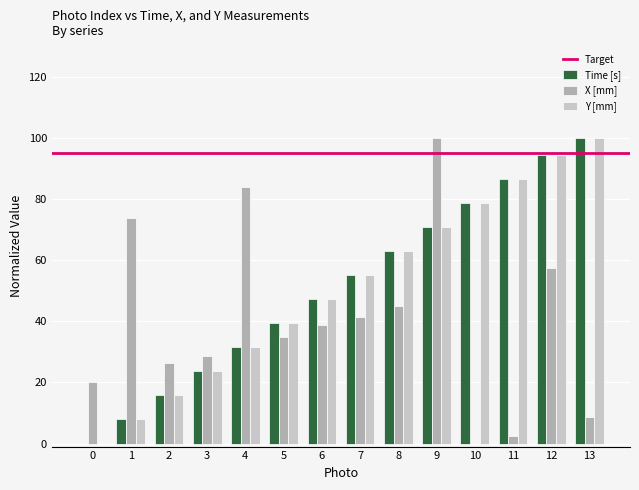

Is the value of X [mm] at 12 greater than the value of Y [mm] at 1?

Yes